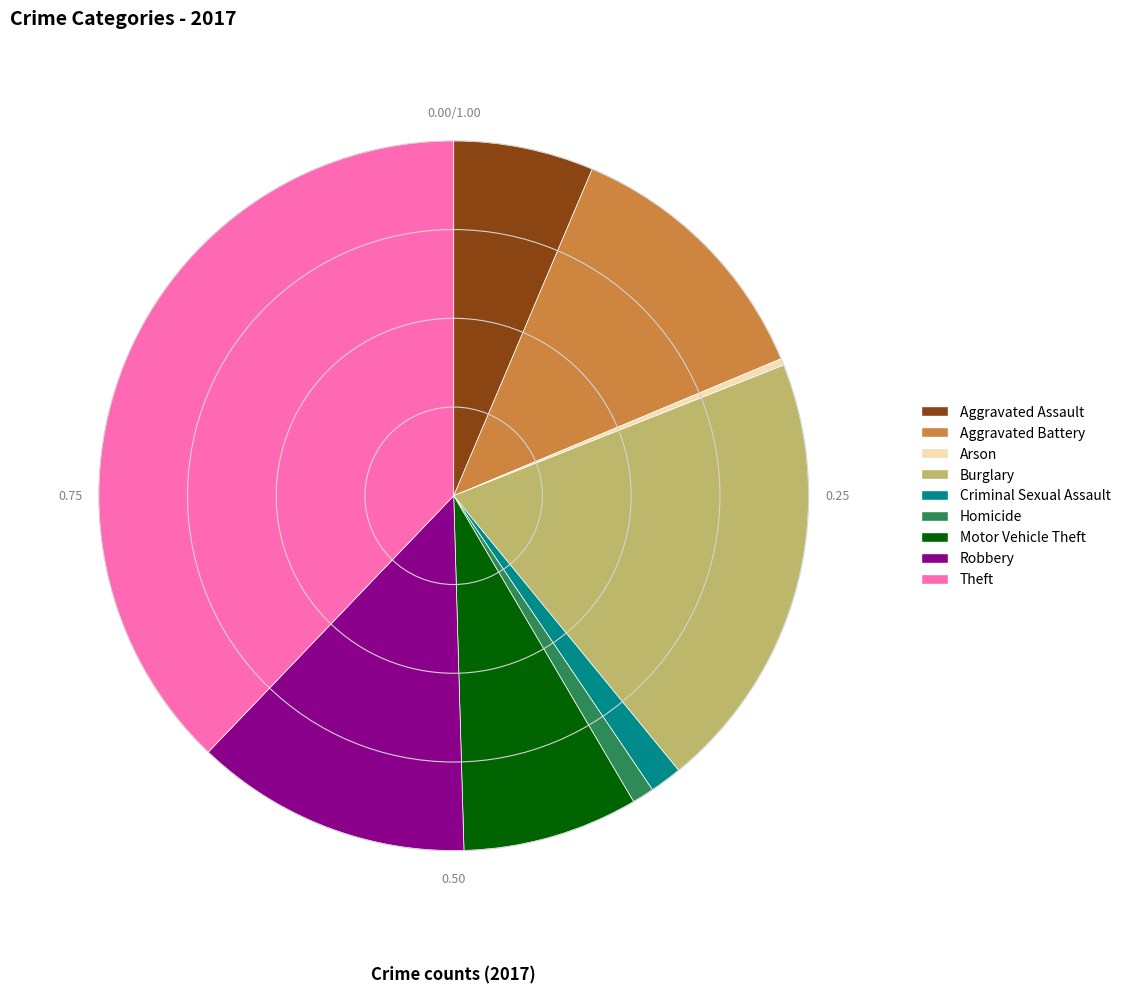

Approximately how many times larger is the value at Burglary compared to Motor Vehicle Theft?

2.5